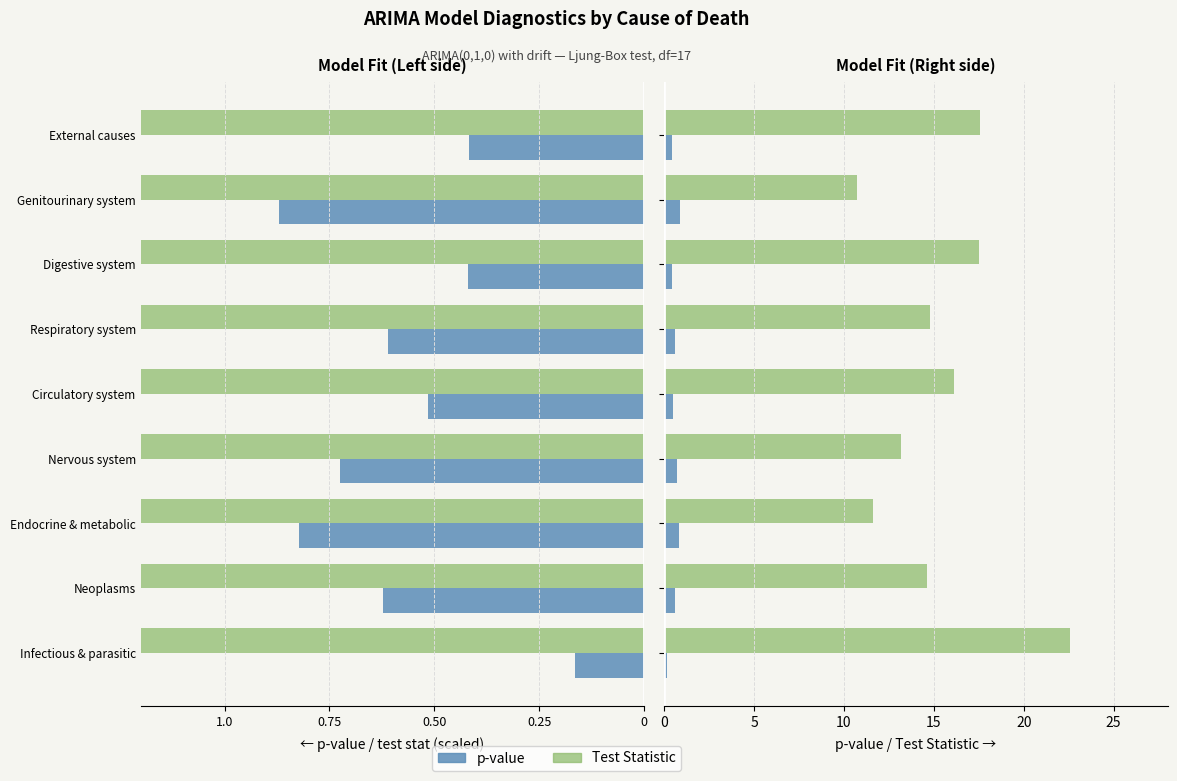

Which series has the largest total across all categories?

Test Statistic